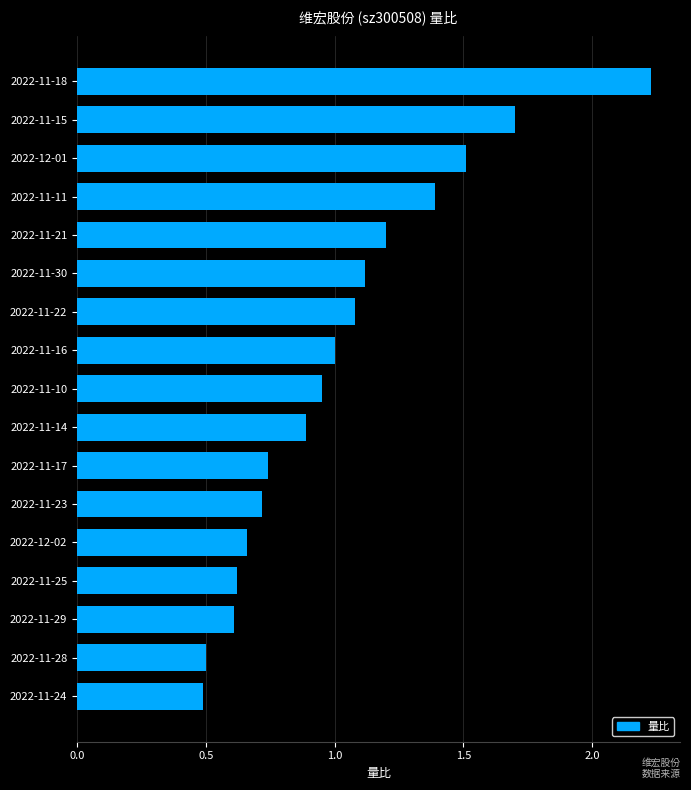

Which has a higher value, 2022-11-17 or 2022-11-25?

2022-11-17